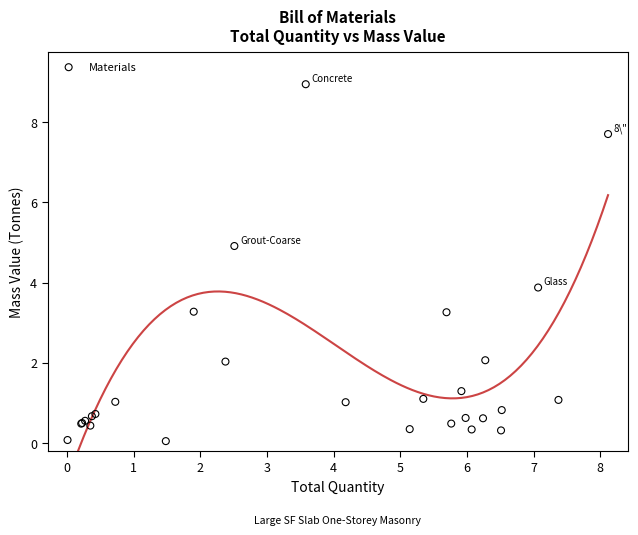

What Y value in the scatter plot is closest to 4?

3.9